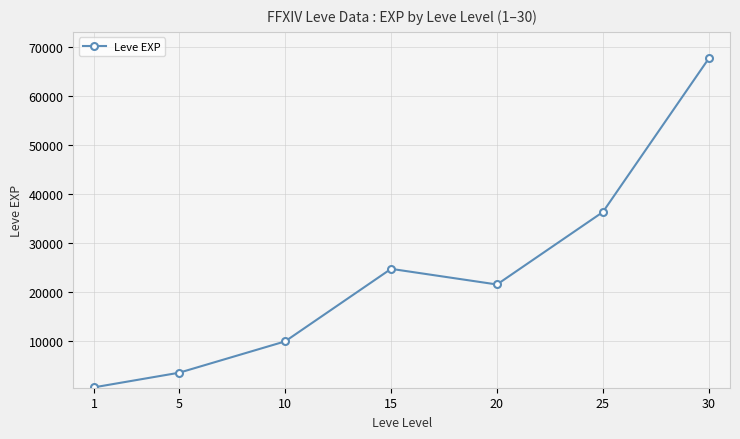

Is this an area chart (filled region under the line)?

No